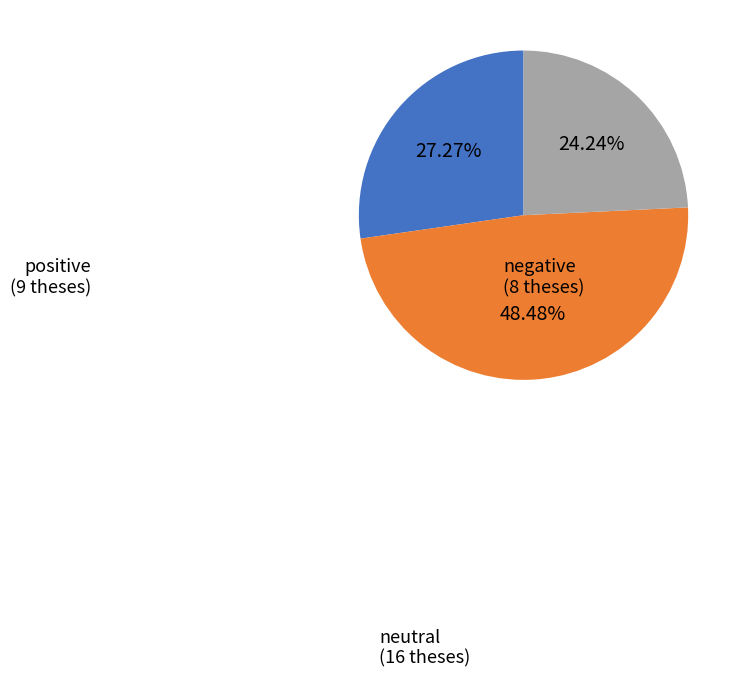

To the nearest percent, what is the combined percentage of positive and neutral?

76%